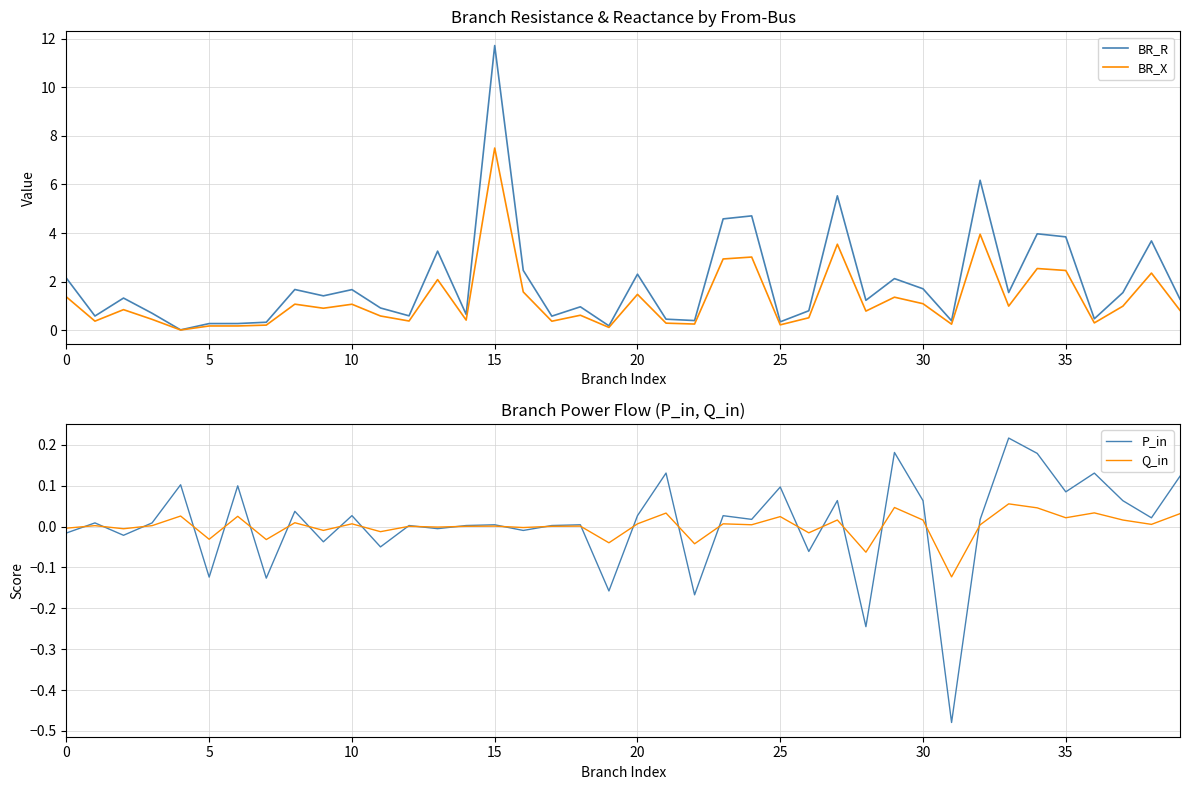

The BR_R series shows 1.4 at 9. True or false?

True